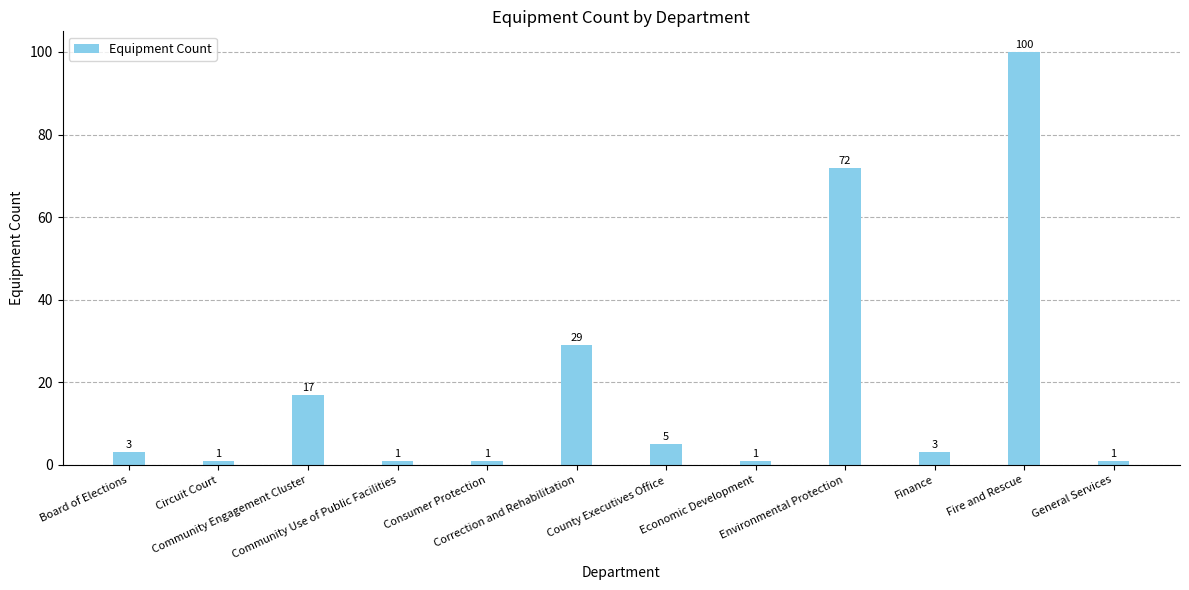

What is the maximum value shown in the chart?

100